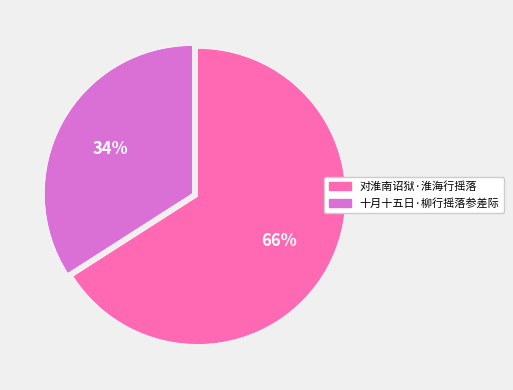

What is the ratio of the value at 对淮南诏狱·淮海行摇落 to the value at 十月十五日·柳行摇落参差际?

1.9